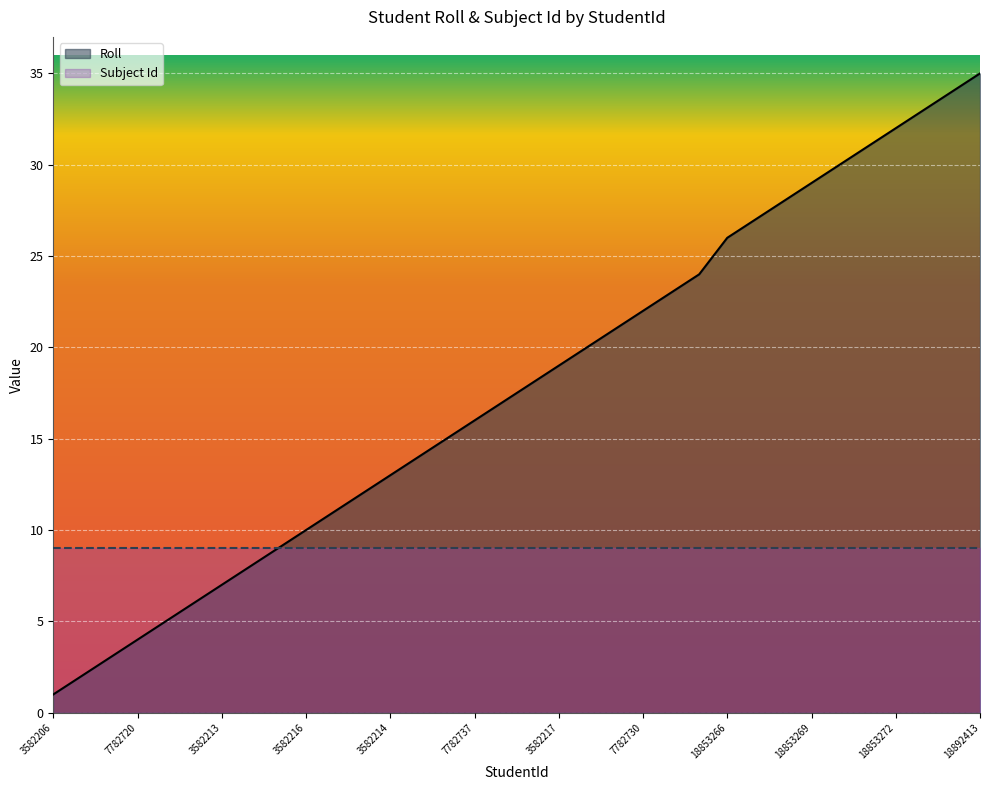

What is the label of the 9th point from the left?

7782719